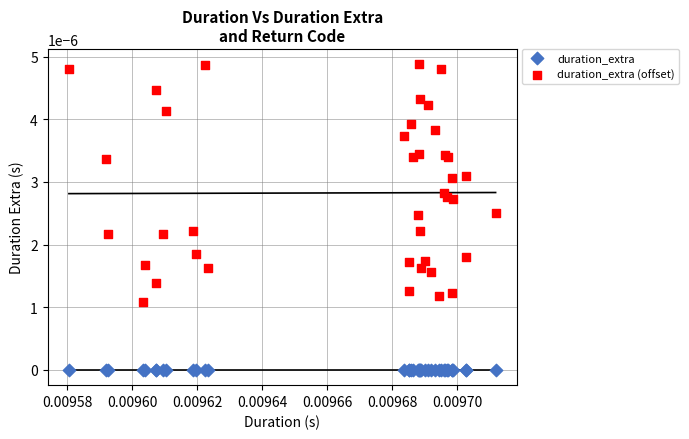

Which series reaches the minimum Y coordinate?

duration_extra